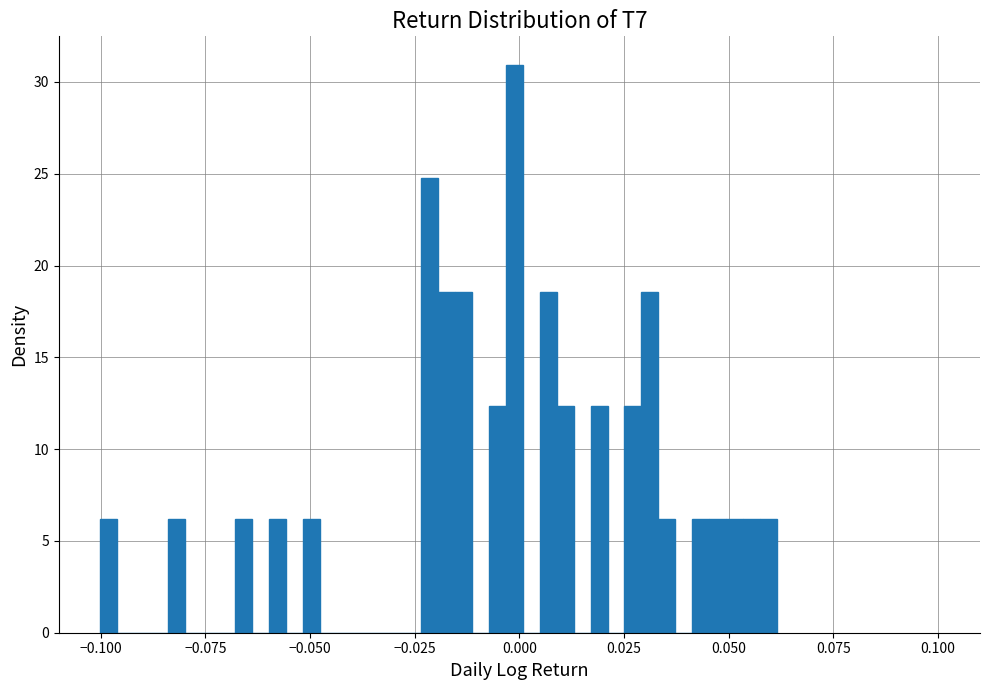

Read against the x-axis, roughly where is the centre of the tallest bar?

0.000